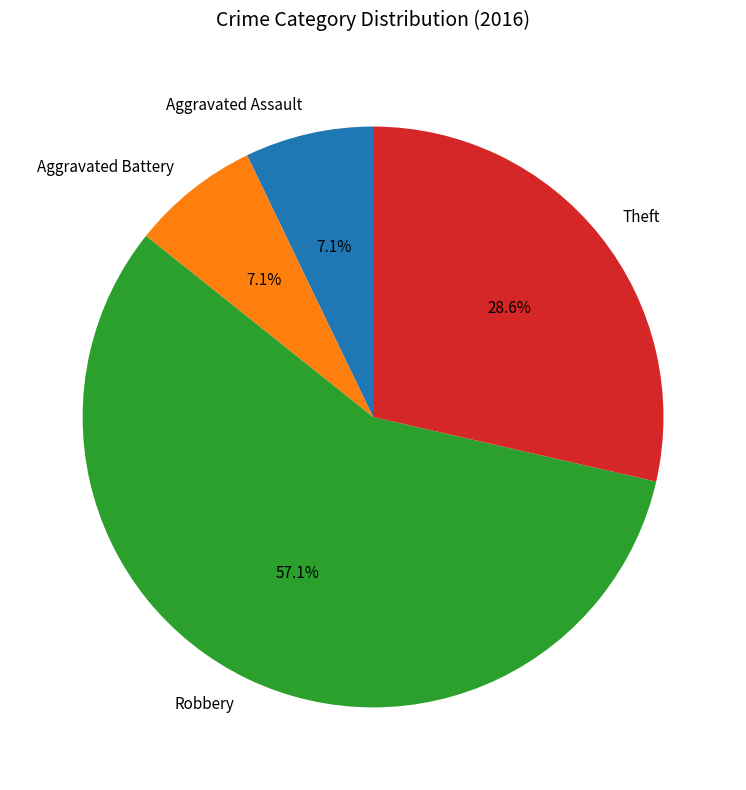

What percentage is NOT represented by Theft?

71.4%